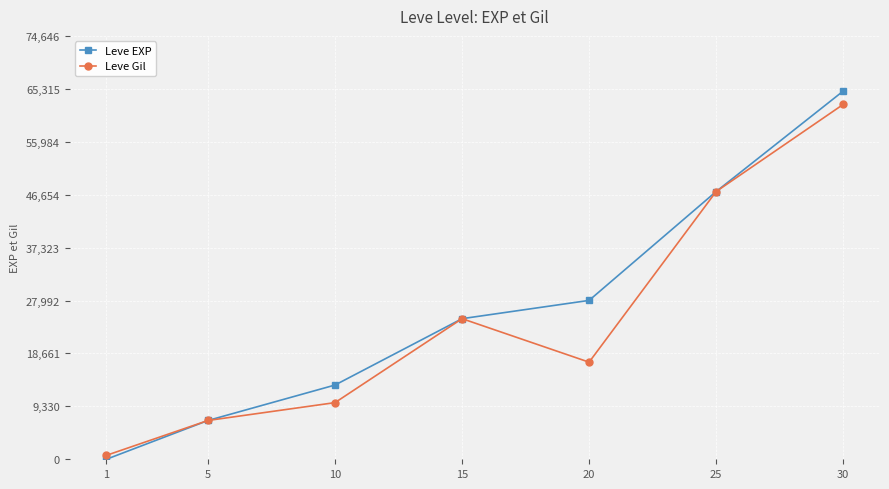

The value of Leve EXP at 5 is 6840. True or false?

True